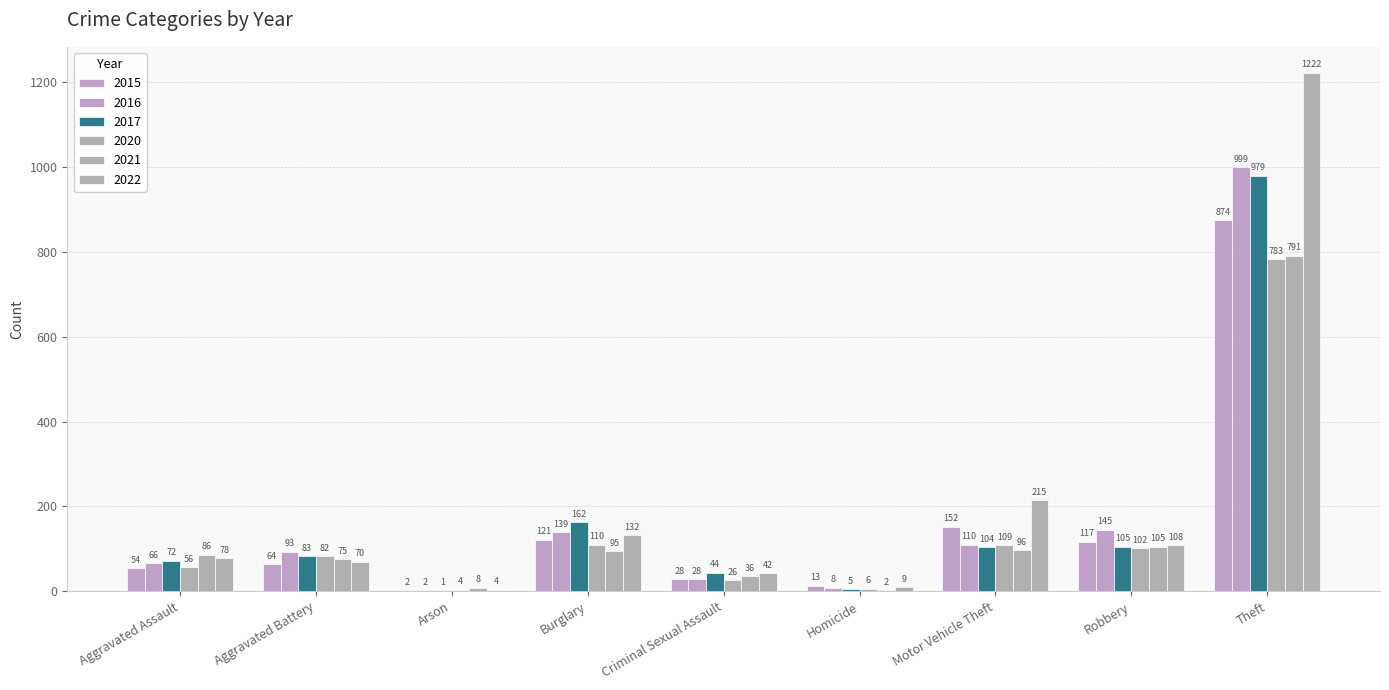

Rank the series by their maximum value, from lowest to highest.

2020, 2021, 2015, 2017, 2016, 2022